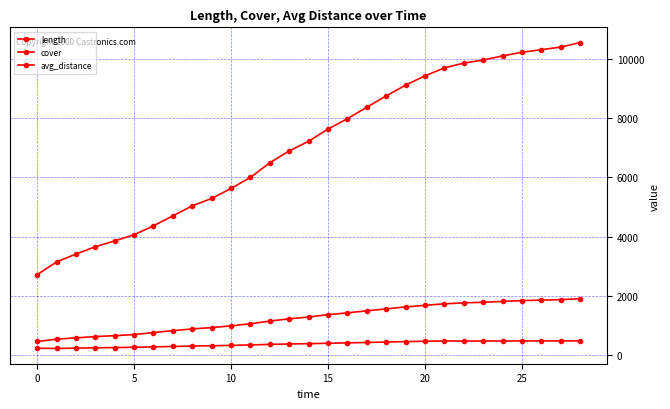

How many values in the length series are below 1282?

14